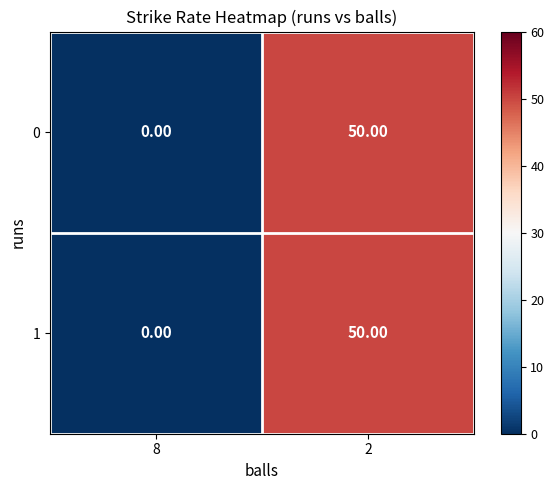

What is the sum of the 0 values at 8 and 2?

50